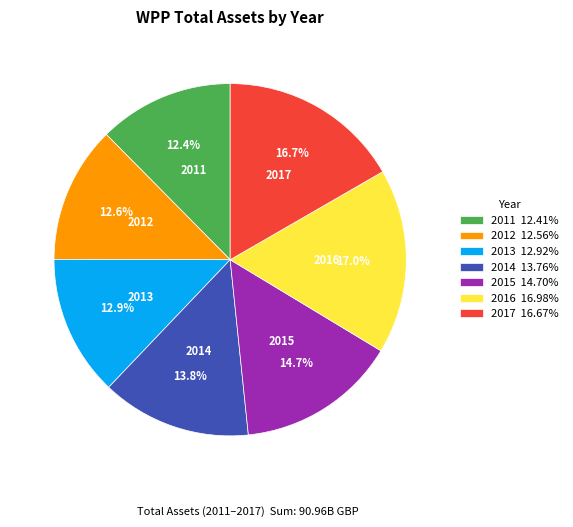

What is the ratio of the value at 2015 14.70% to the value at 2014 13.76%?

1.1